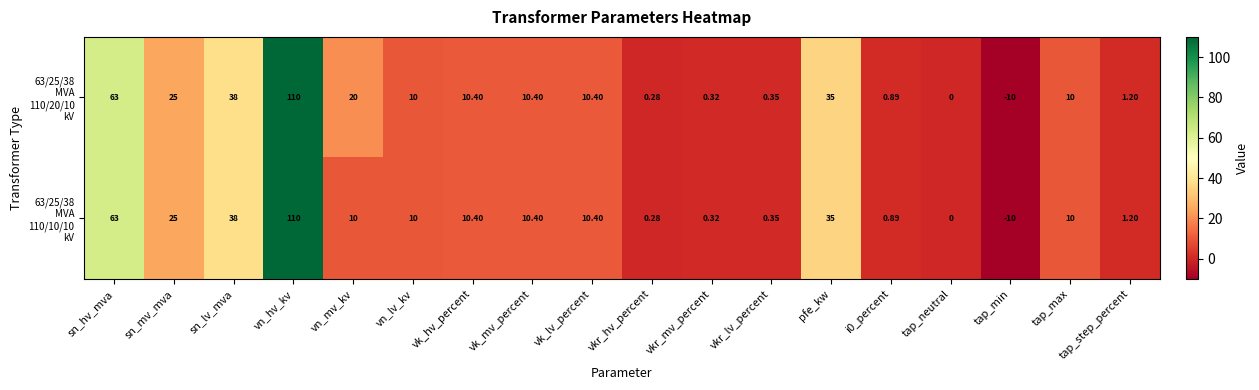

Which label corresponds to the largest value in the chart?

vn_hv_kv